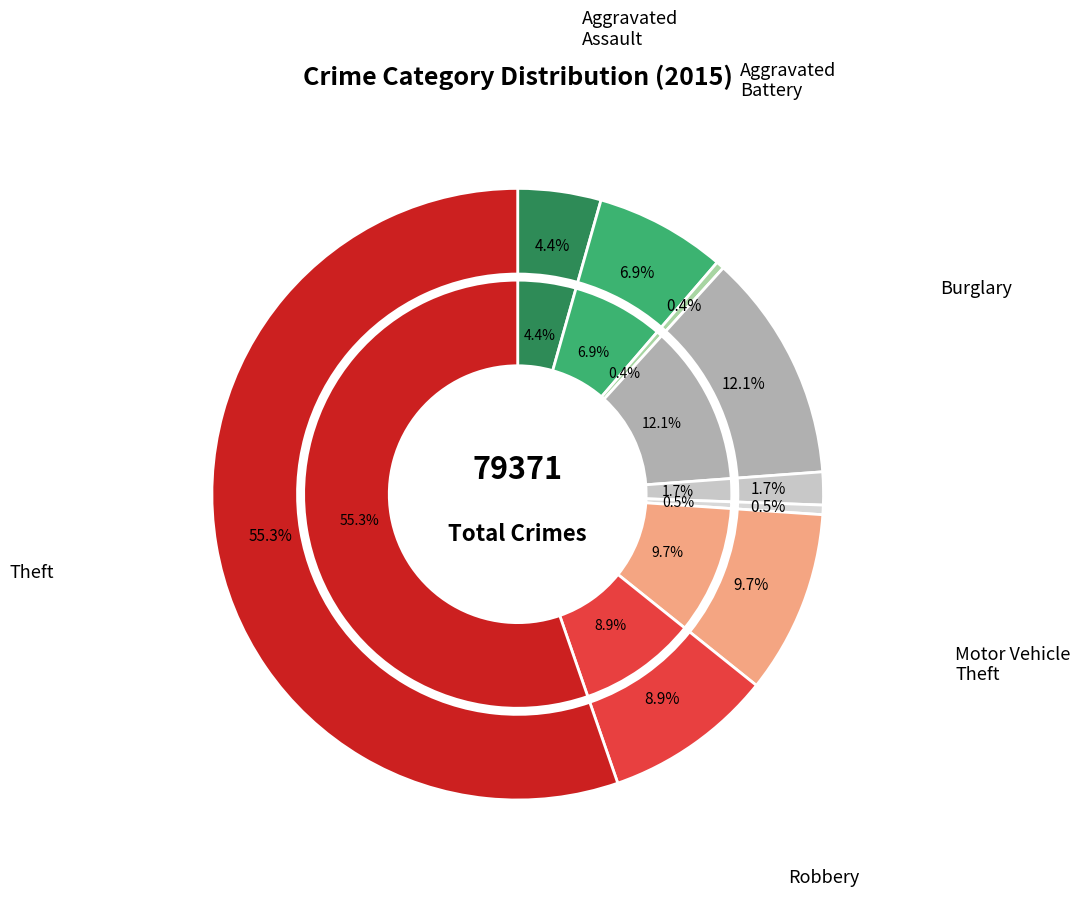

How much of the chart is everything except Aggravated Battery?

93.1%